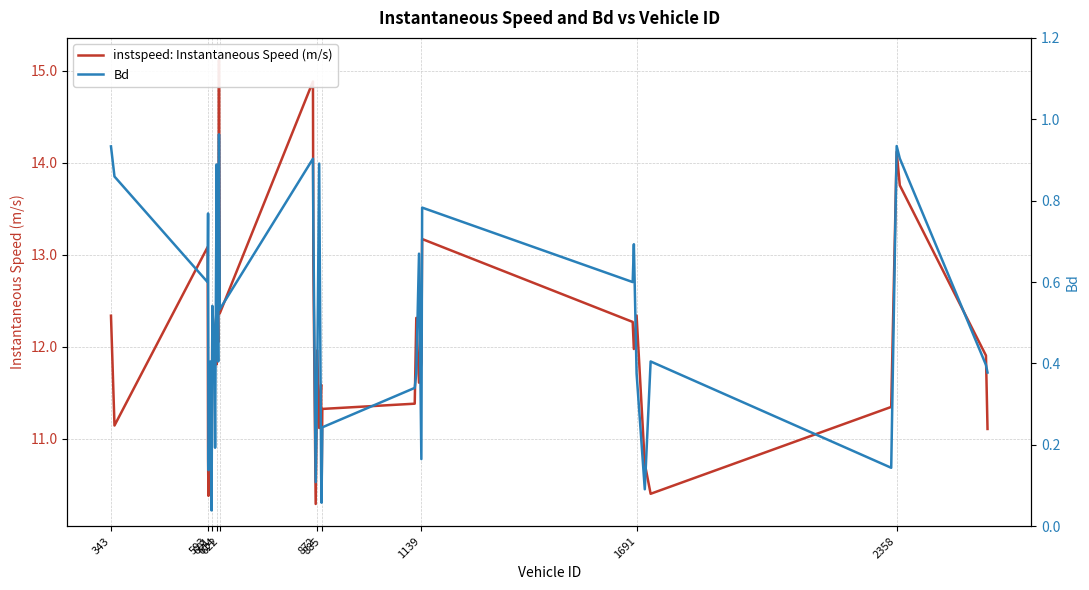

Rank the series at 2358 from highest to lowest value.

instspeed: Instantaneous Speed (m/s), Bd